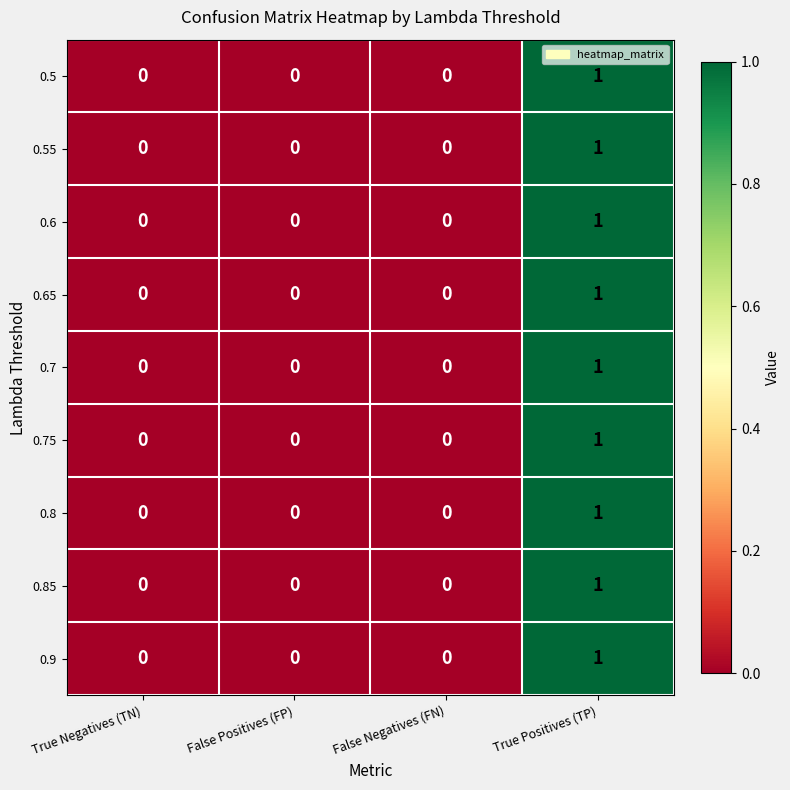

Is it true that 0.85 equals 1 at True Positives (TP)?

True